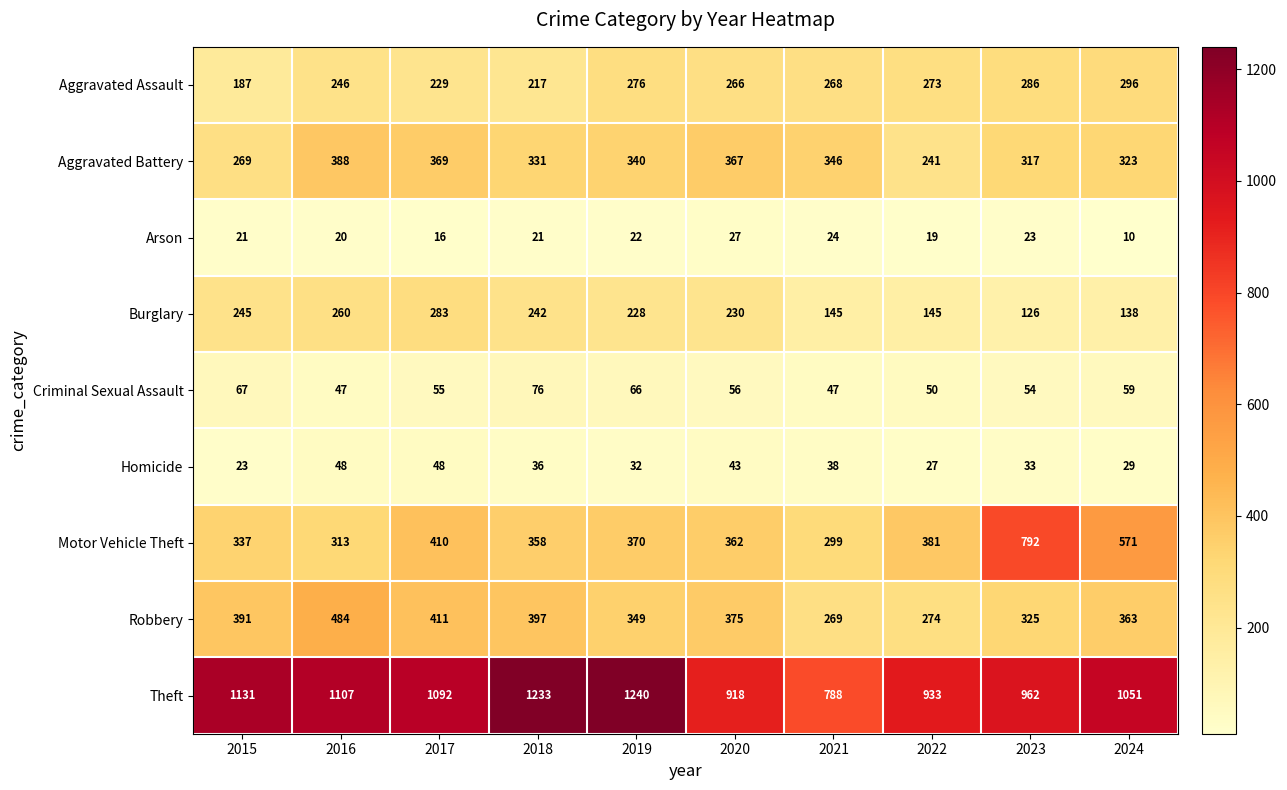

List the labels in order of Aggravated Assault value, smallest first.

2015, 2018, 2017, 2016, 2020, 2021, 2022, 2019, 2023, 2024